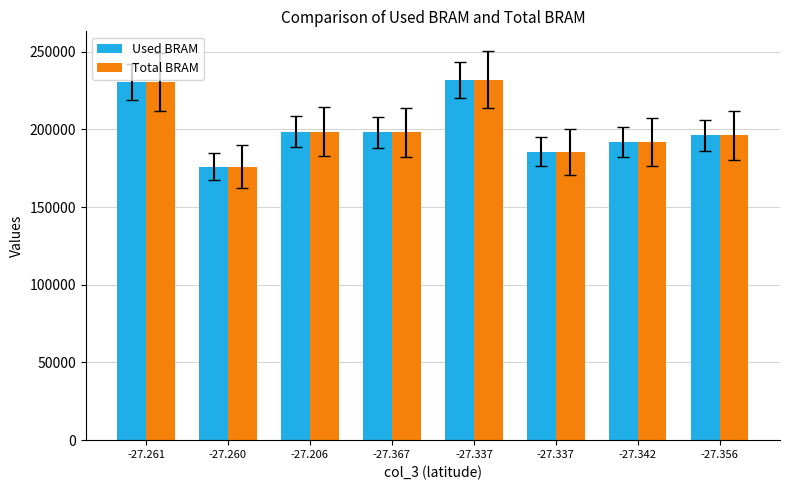

At how many categories does at least one series exceed 213041?

2